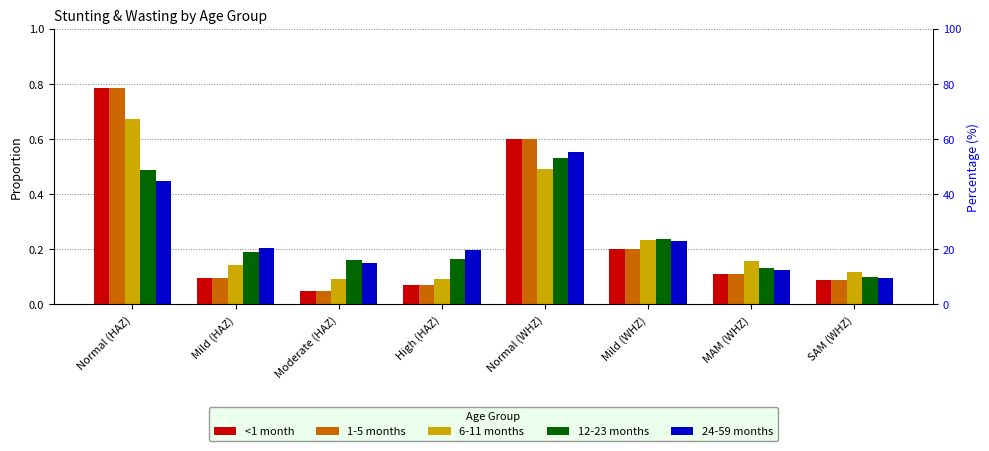

What is the value of the 24-59 months bar at the 6th from the left?

0.2